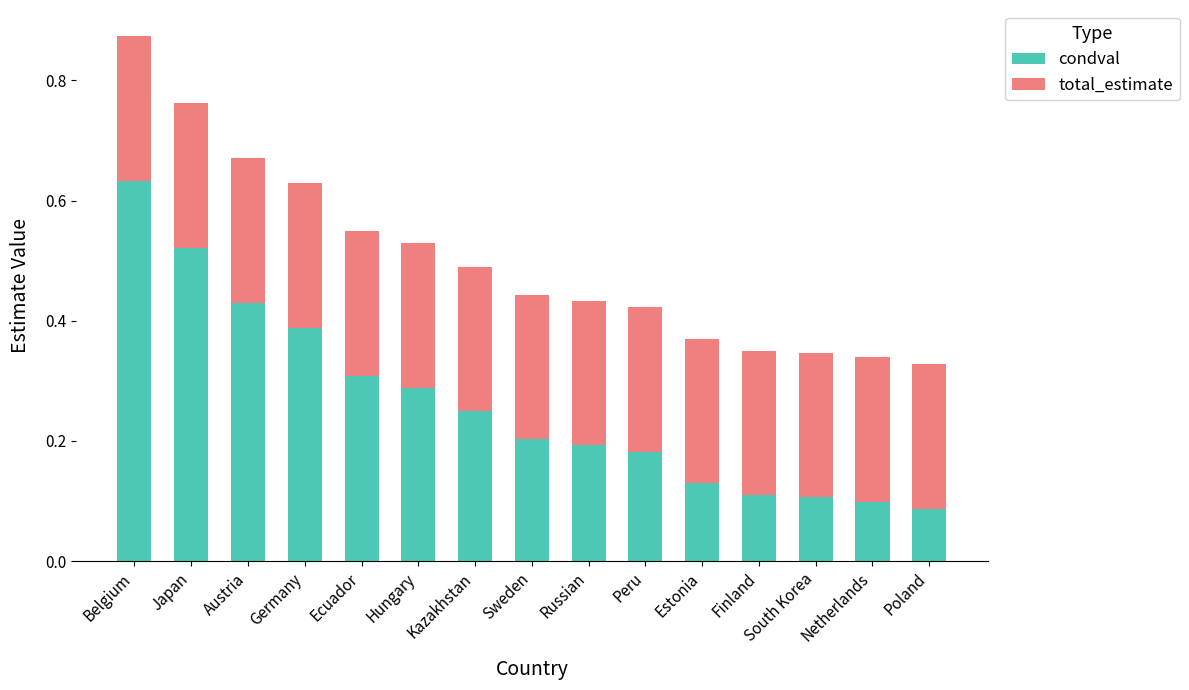

What is the total value across all series at Austria?

0.7